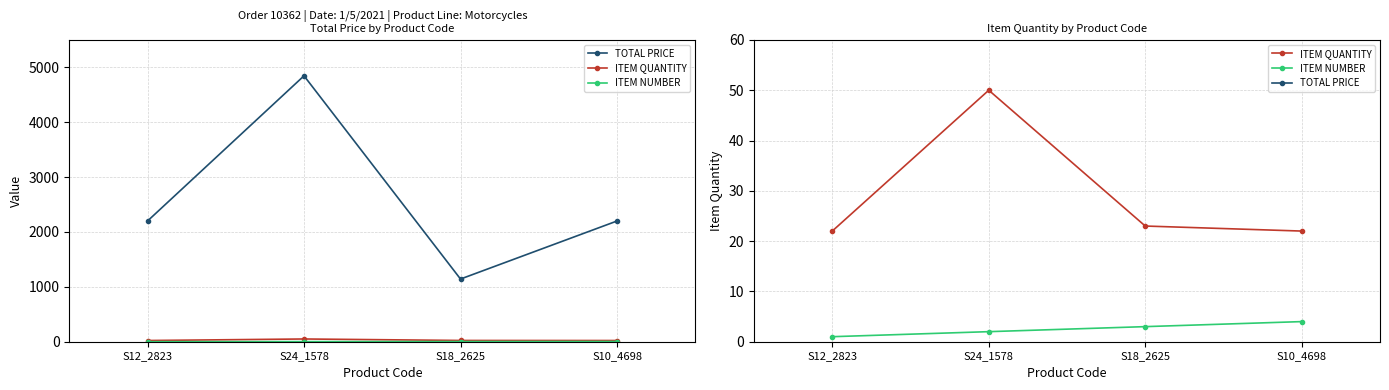

At S12_2823, list the series in order from smallest to largest.

ITEM NUMBER, ITEM QUANTITY, TOTAL PRICE